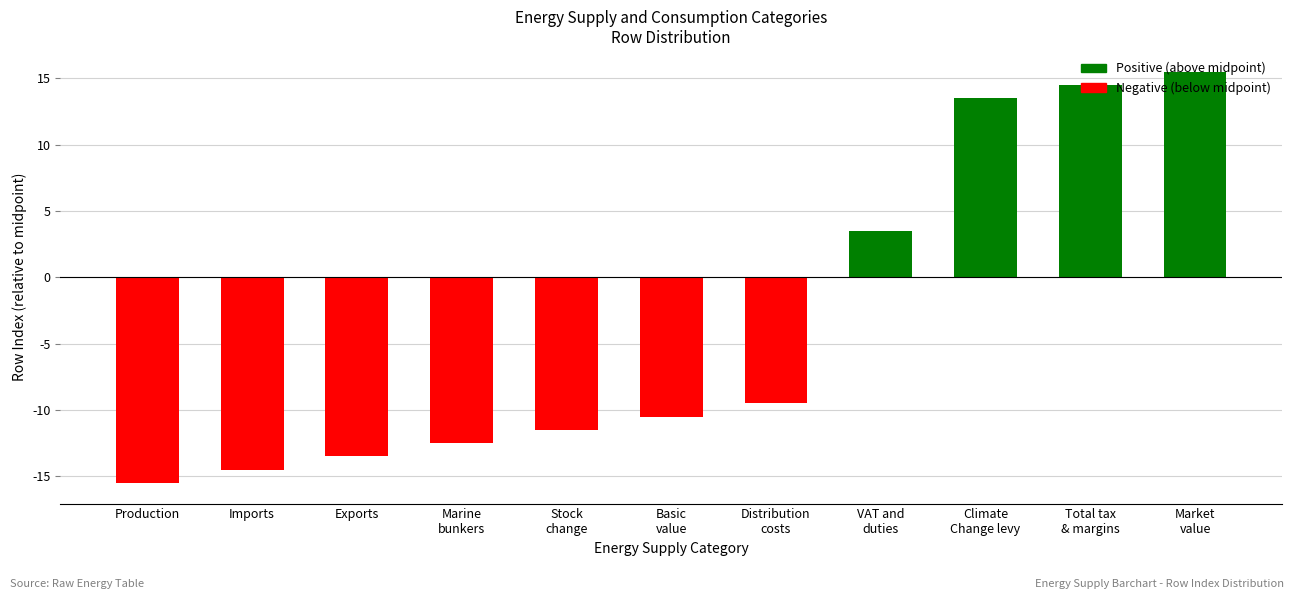

The chart shows a value of 3.5 at VAT and
duties. True or false?

True